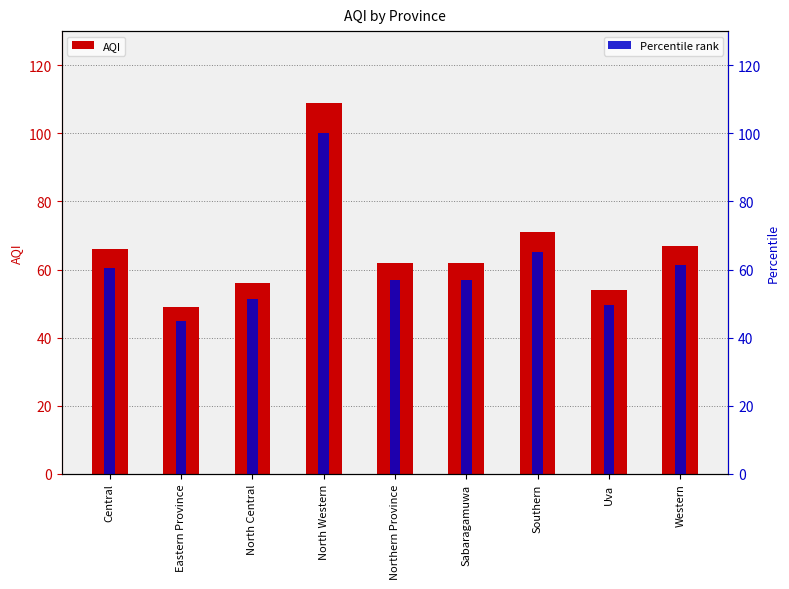

Reading left to right, what are all the values shown in this chart?

AQI: Central=66.0	Eastern Province=49.0	North Central=56.0	North Western=109.0	Northern Province=62.0	Sabaragamuwa=62.0	Southern=71.0	Uva=54.0	Western=67.0
Percentile rank: Central=60.6	Eastern Province=45.0	North Central=51.4	North Western=100.0	Northern Province=56.9	Sabaragamuwa=56.9	Southern=65.1	Uva=49.5	Western=61.5